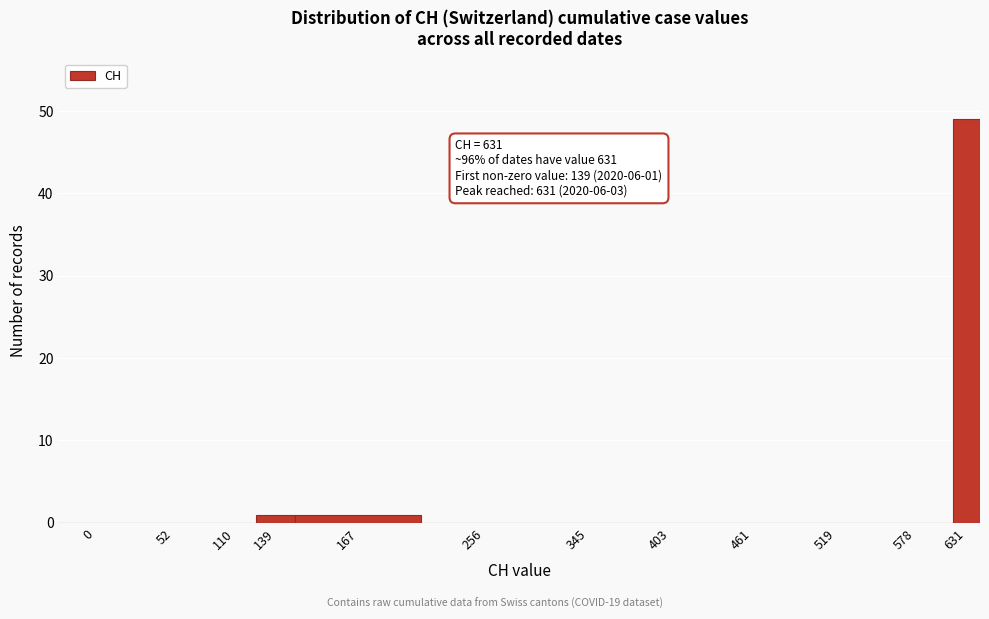

Reading left to right, what are all the values shown in this chart?

0=0	52=0	110=0	139=1	167=1	256=0	345=0	403=0	461=0	519=0	578=0	631=49